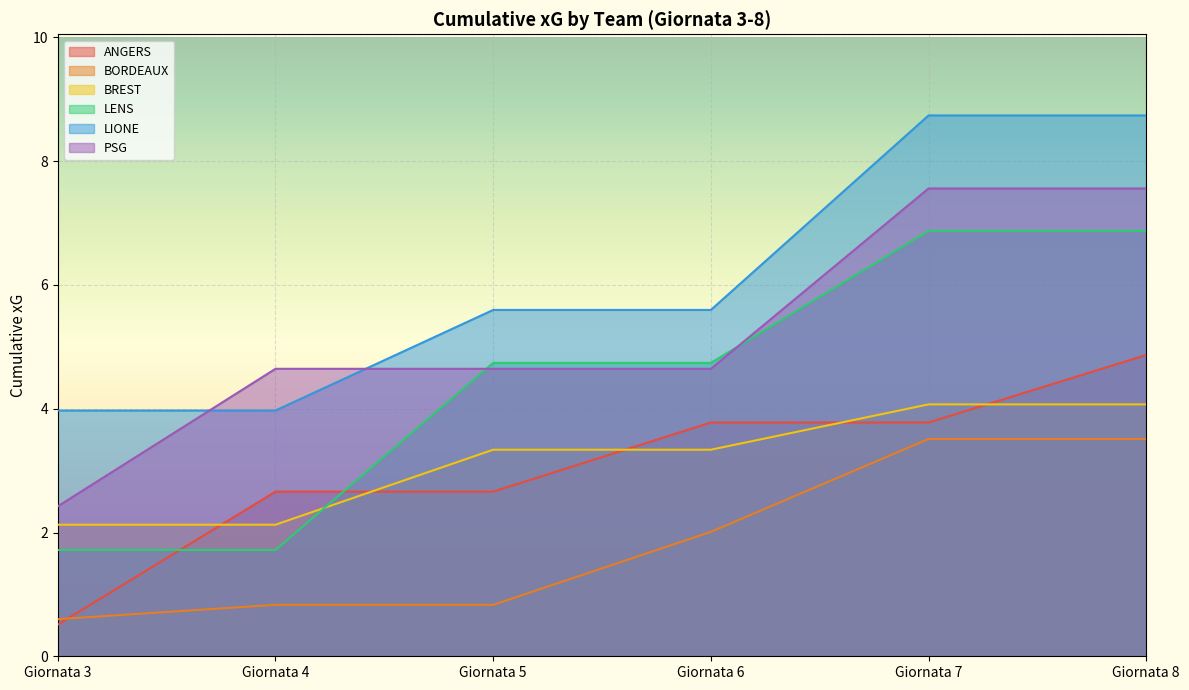

Which series has the largest total across all categories?

LIONE